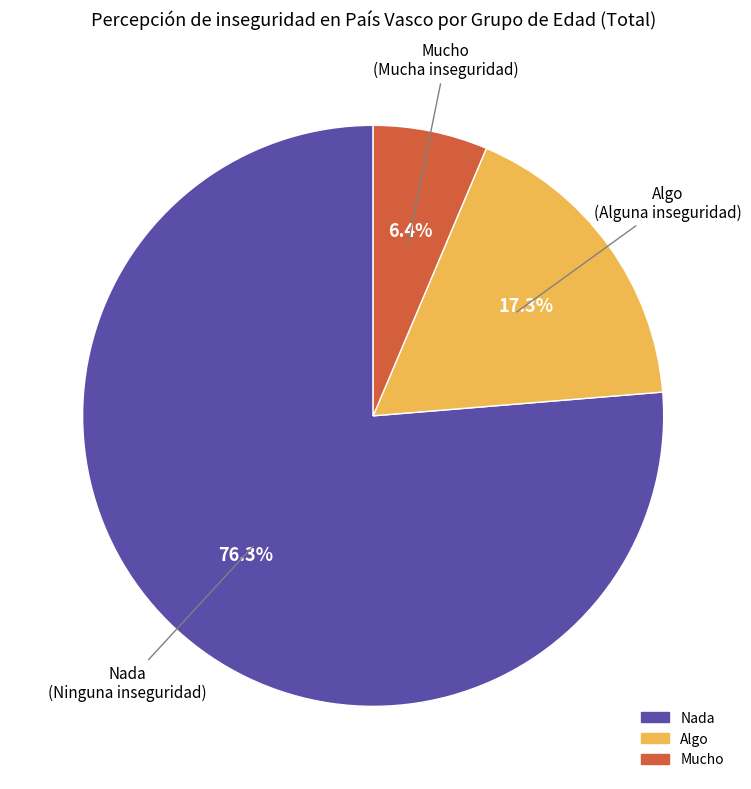

Is there a majority slice in this chart?

Yes